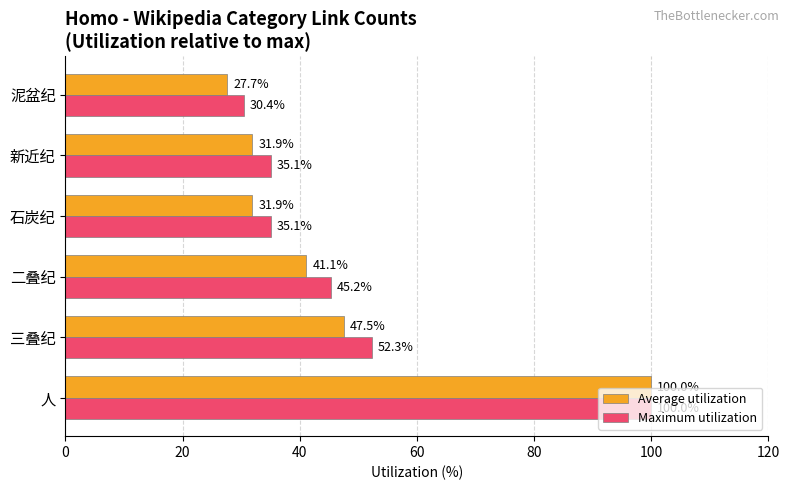

Read the Maximum utilization value at 新近纪.

35.1